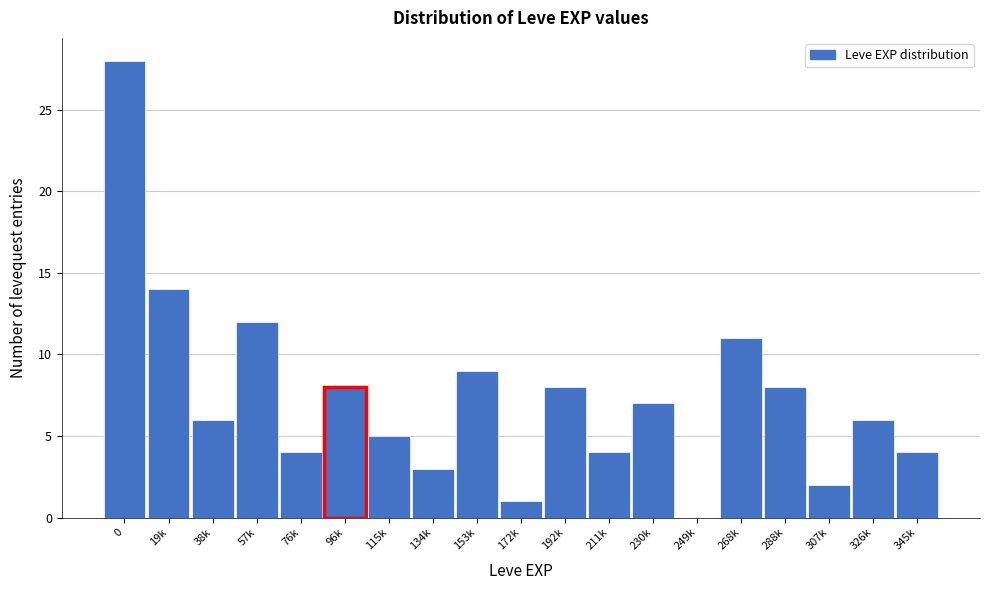

Reading left to right, what are all the values shown in this chart?

0=28	19k=14	38k=6	57k=12	76k=4	96k=8	115k=5	134k=3	153k=9	172k=1	192k=8	211k=4	230k=7	249k=0	268k=11	288k=8	307k=2	326k=6	345k=4